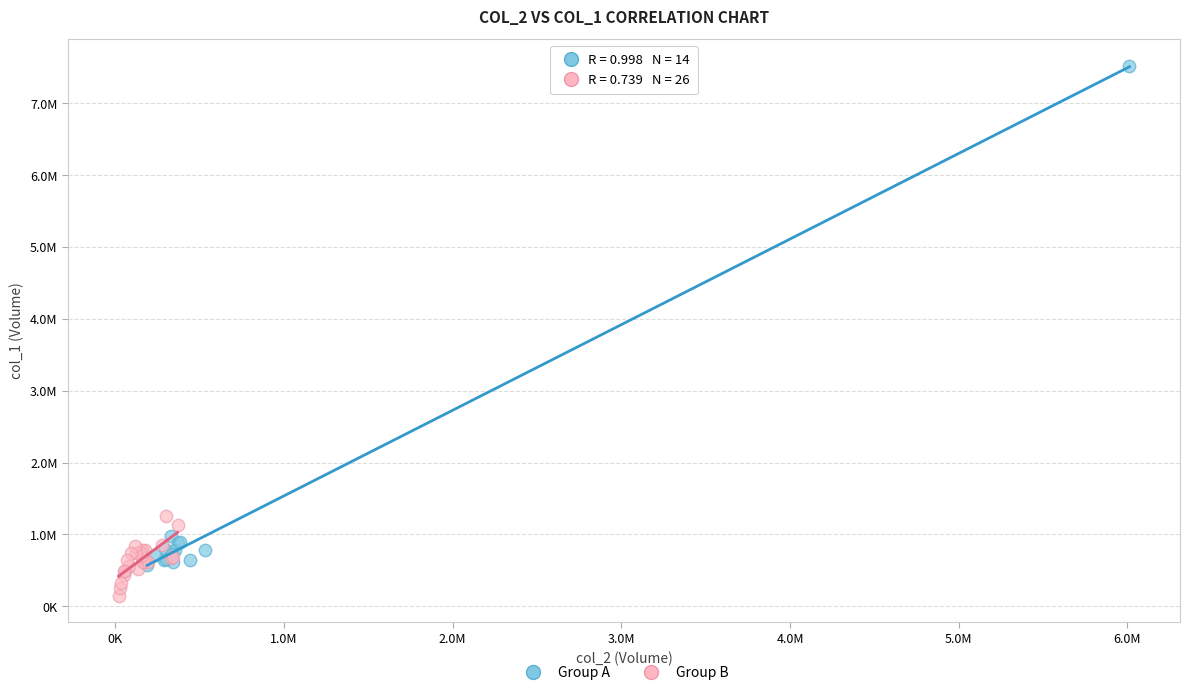

What are all the series names shown in the legend?

Group A, Group B